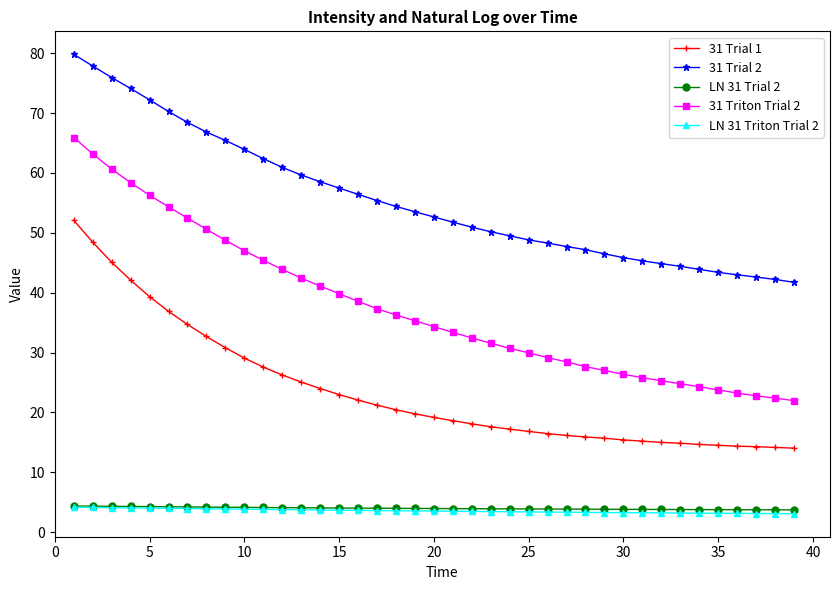

What is the value of the LN 31 Triton Trial 2 point at the 9th from the left?

3.9